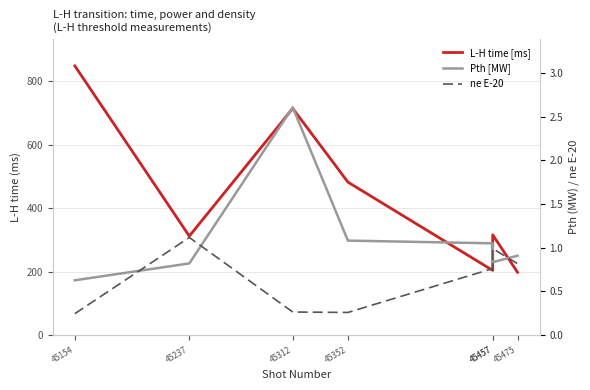

At how many categories does at least one series exceed 404?

3